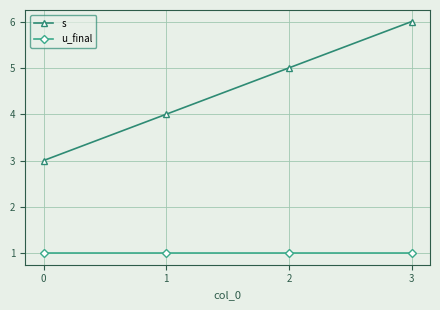

True or false: s and u_final intersect in this chart.

False